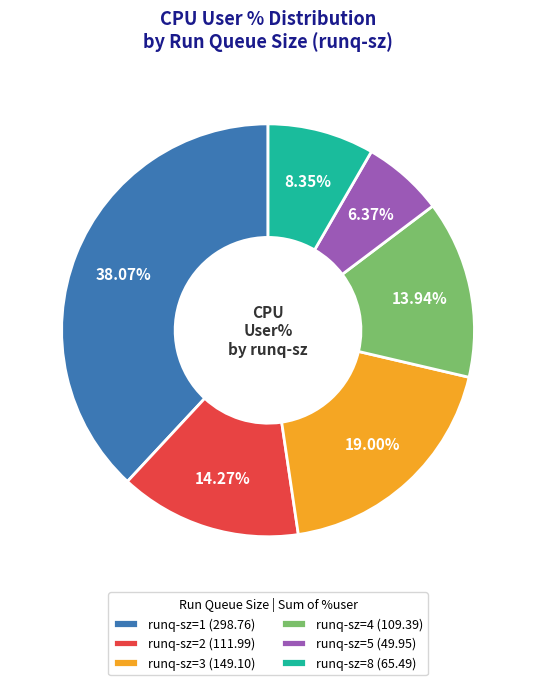

Between runq-sz=3 (149.10) and runq-sz=4 (109.39), which is larger?

runq-sz=3 (149.10)